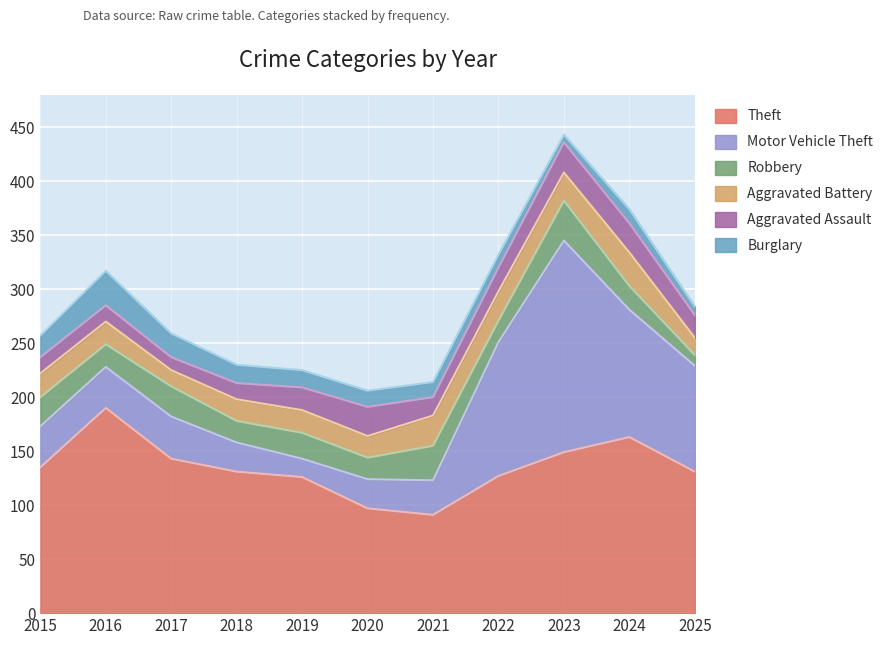

What are all the series names shown in the legend?

Theft, Motor Vehicle Theft, Robbery, Aggravated Battery, Aggravated Assault, Burglary